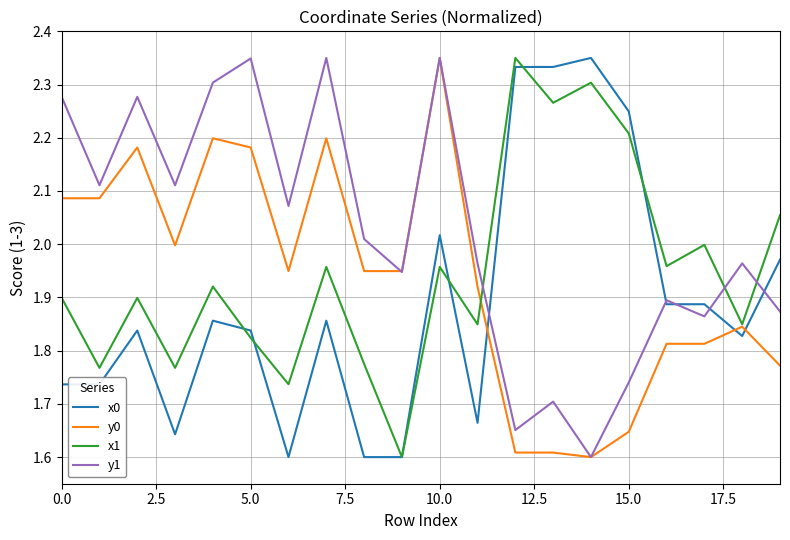

Which series has the largest total across all categories?

y1